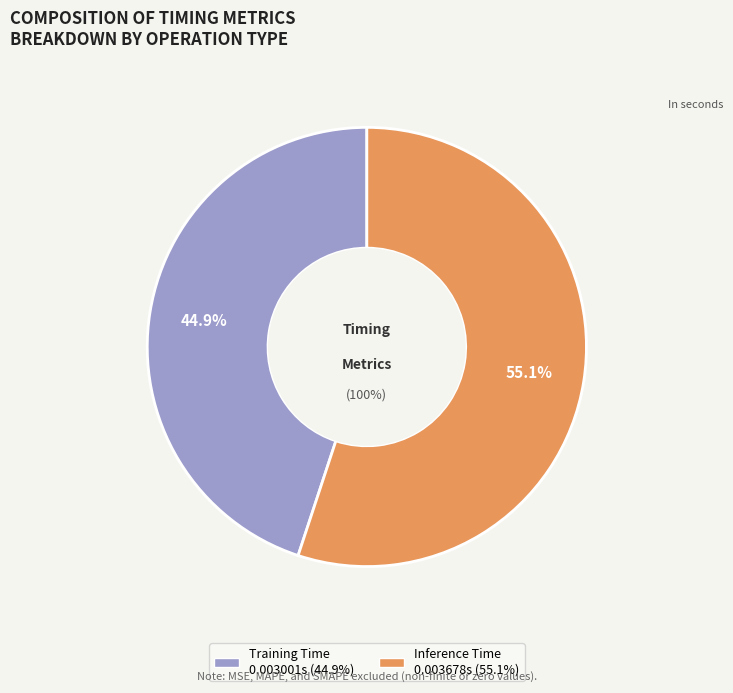

What is the majority slice?

Inference Time